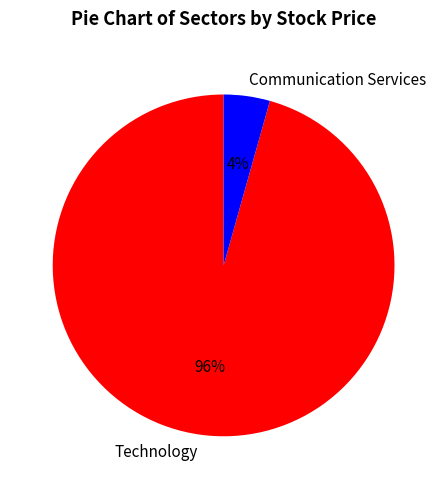

Rank the categories by value from lowest to highest.

Communication Services, Technology